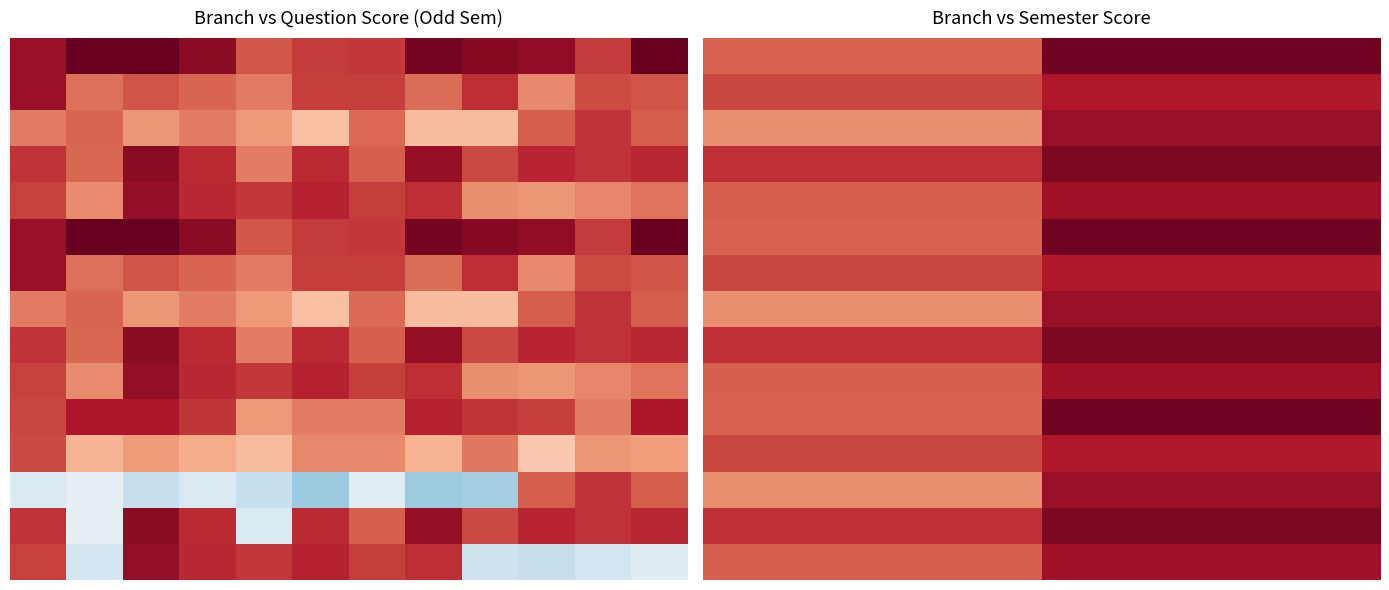

Count the number of data series in this chart.

15